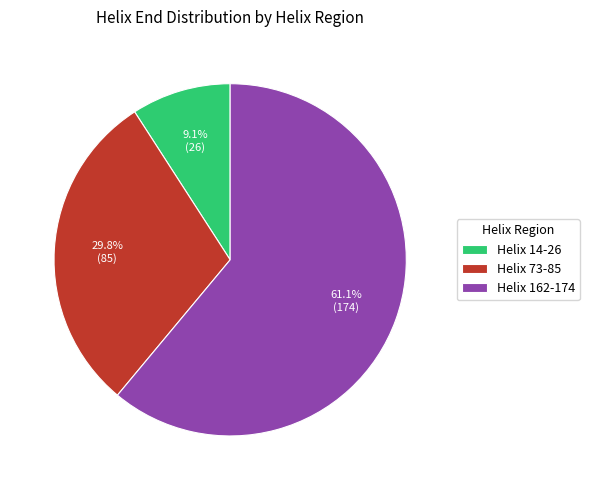

Is it true that Helix 162-174 is 51% of the pie?

False